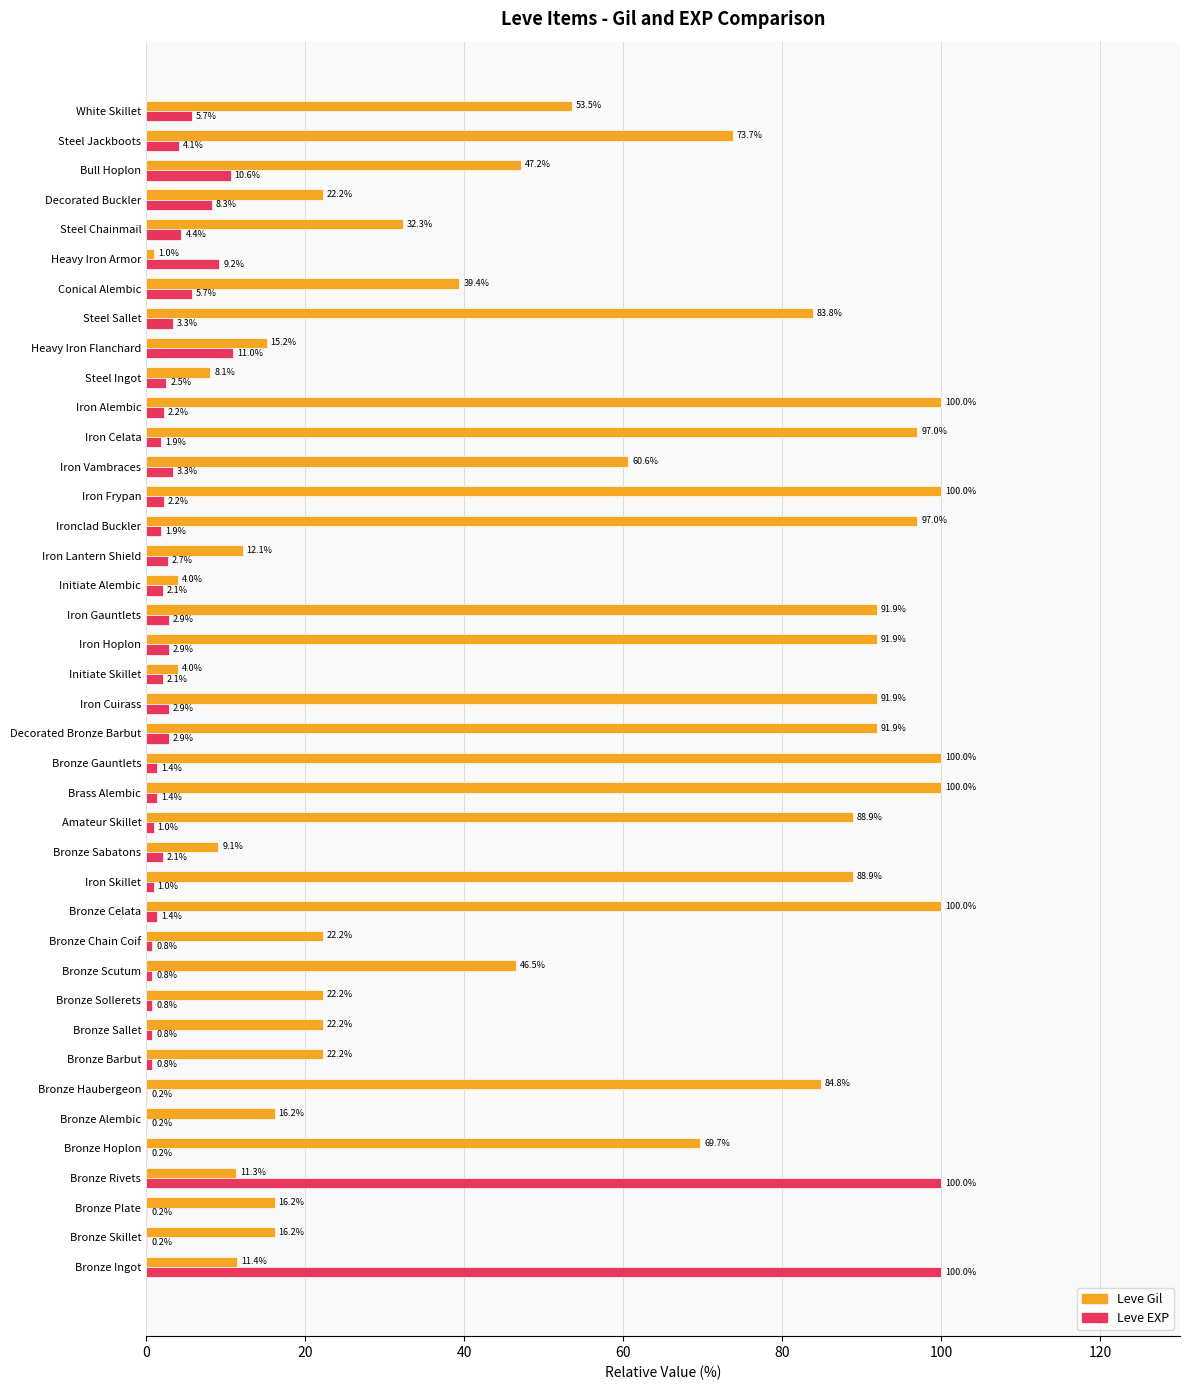

What is the greatest value displayed?

100.0